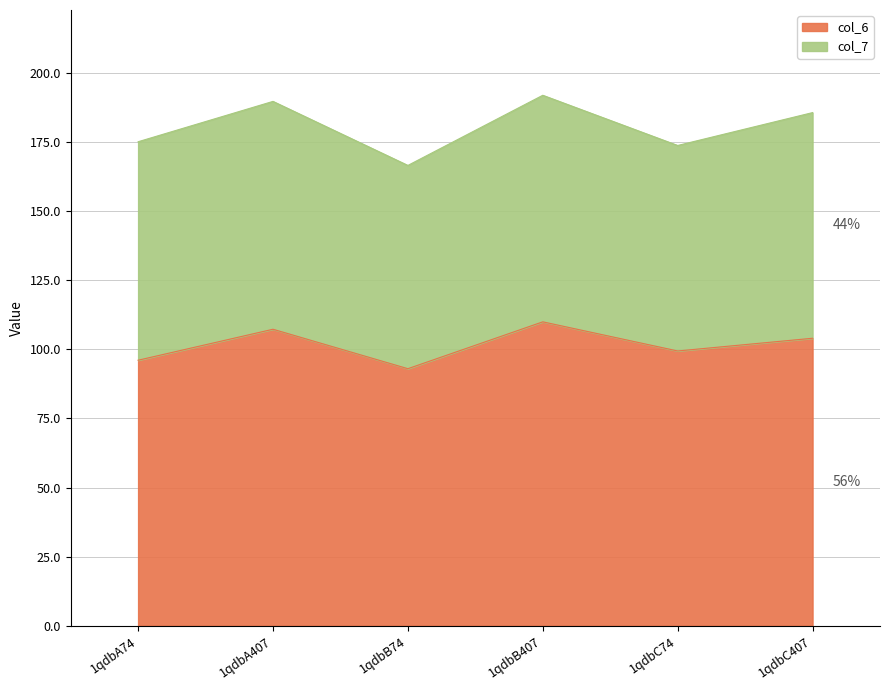

What is the greatest value displayed?

110.0